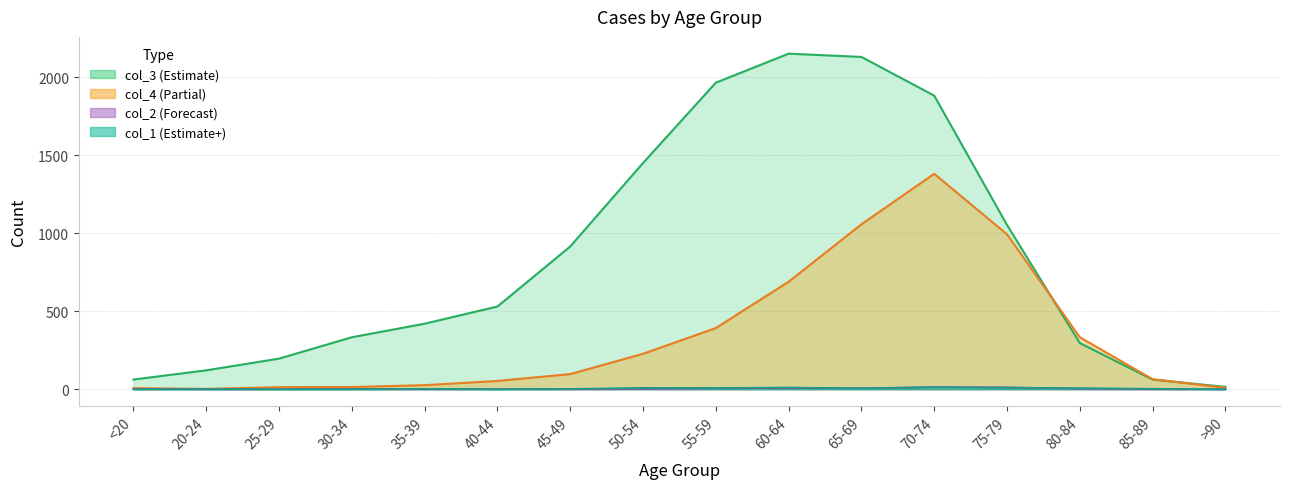

What is the value of the col_4 point at the 3rd from the left?

13